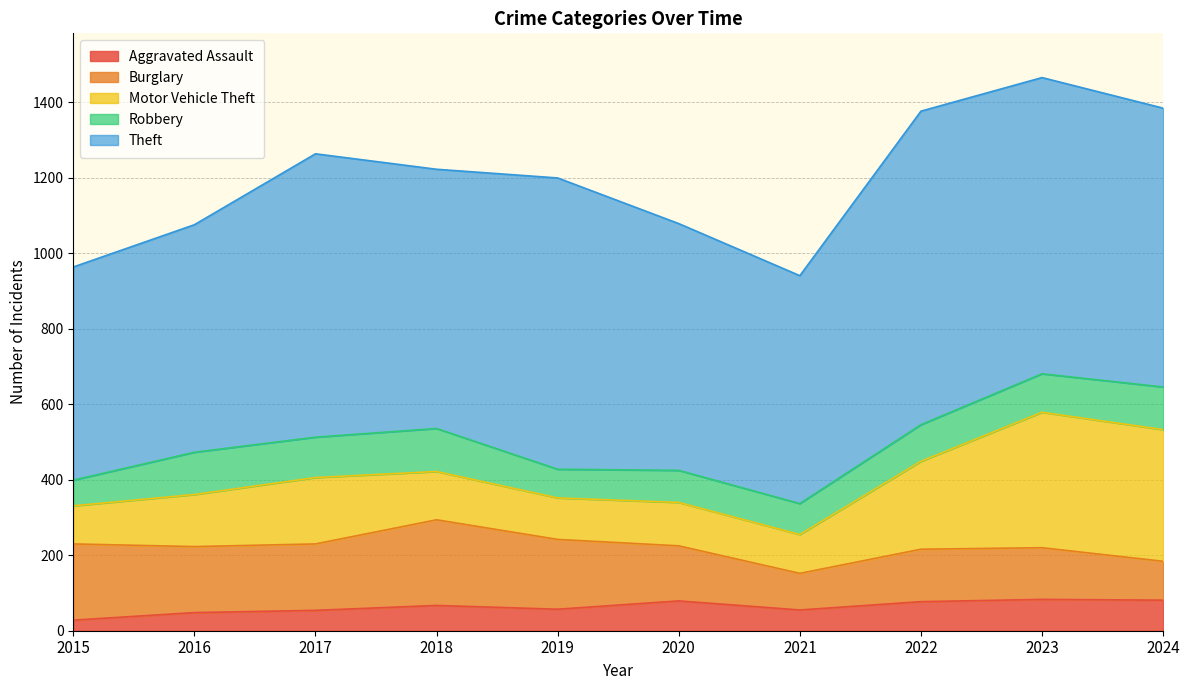

True or false: Robbery and Theft intersect in this chart.

False